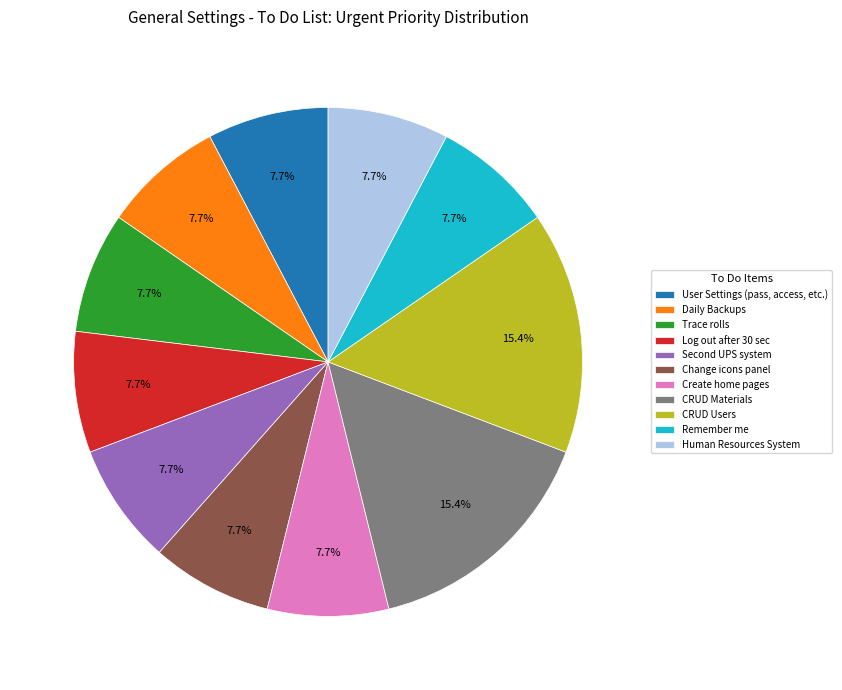

Is the sum of Create home pages and Trace rolls greater than half?

No